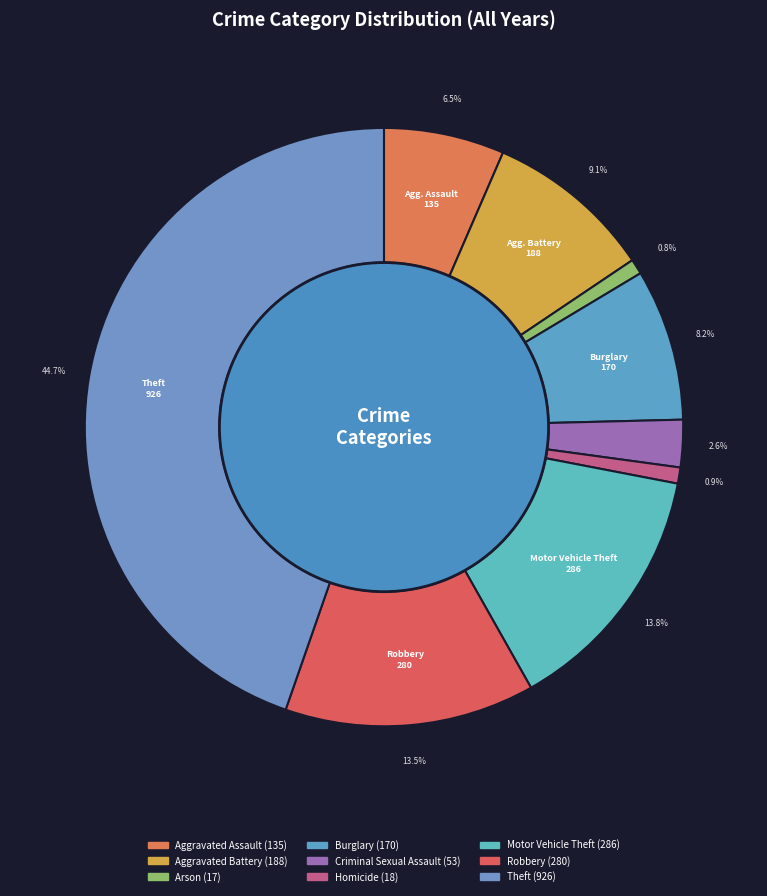

True or false: Aggravated Assault accounts for 22% of the total.

False